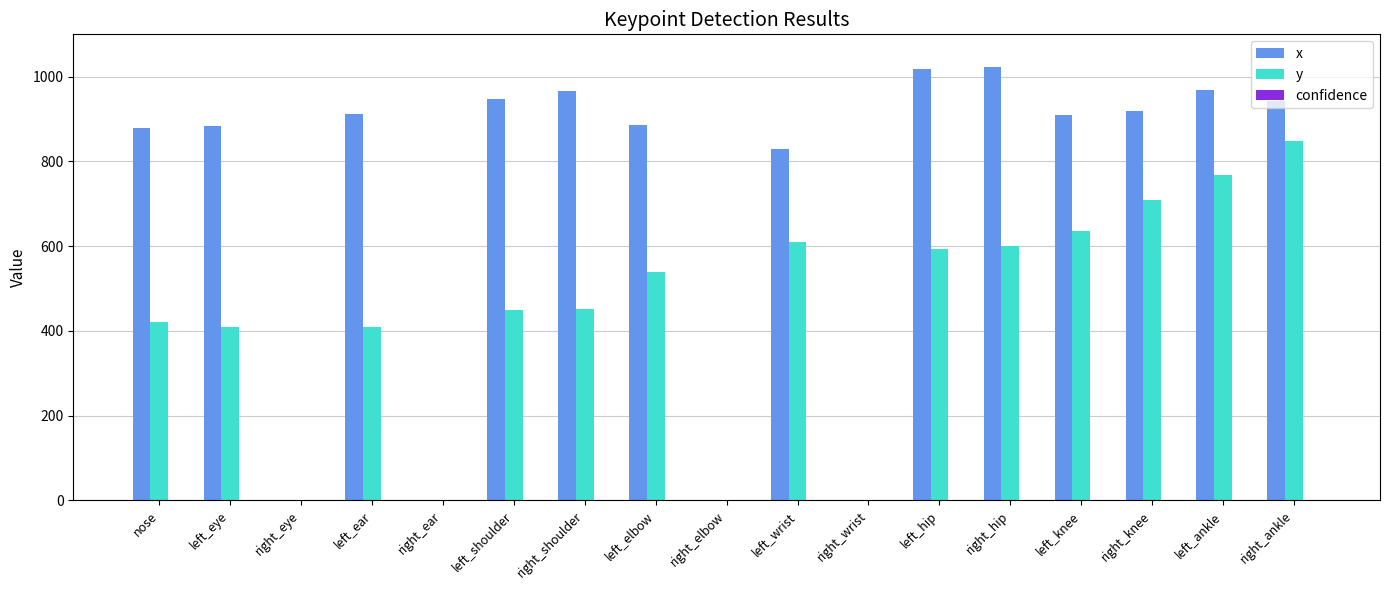

At which category is the sum across all series the highest?

right_ankle